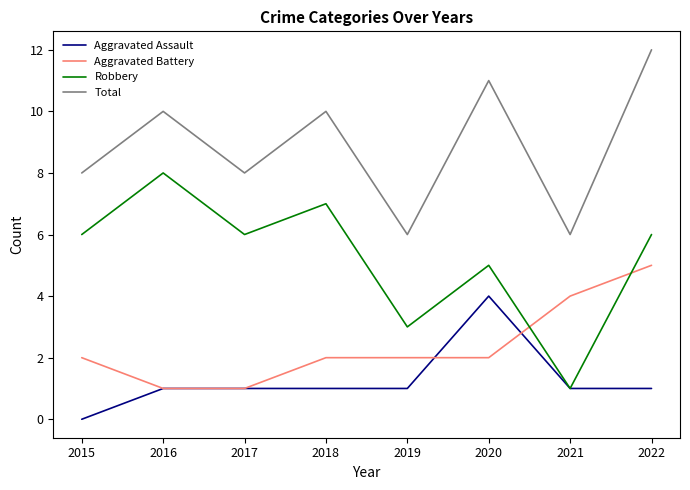

At 2022, list the series in order from largest to smallest.

Total, Robbery, Aggravated Battery, Aggravated Assault